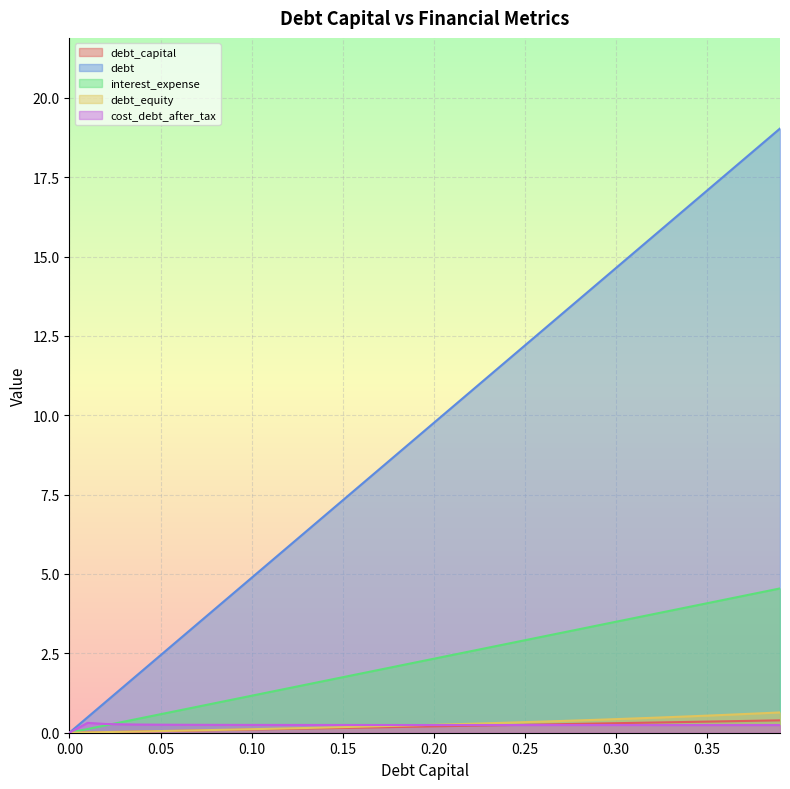

Where does the debt_capital series first go above 2?

0.18